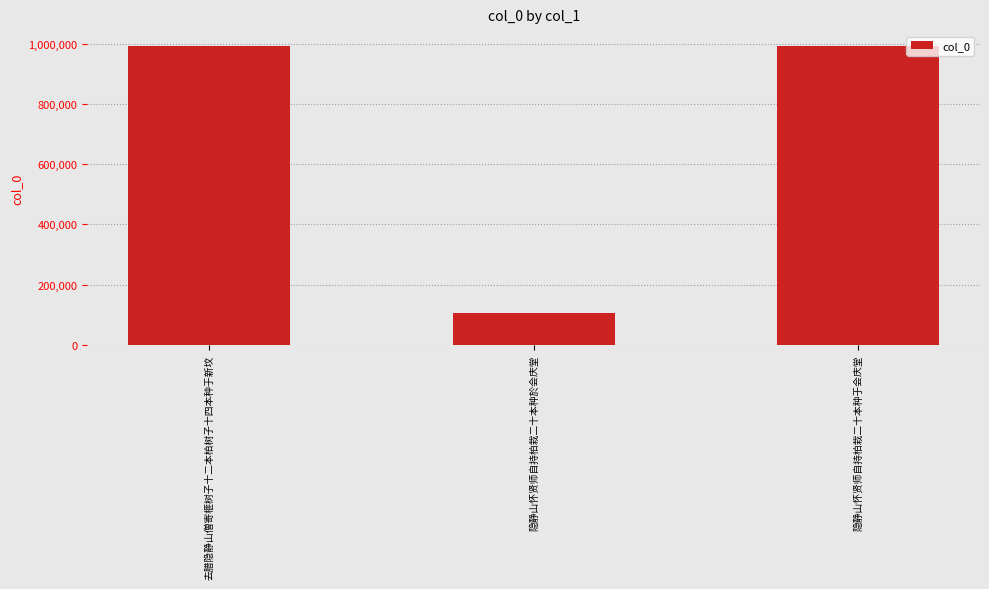

What is the sum of the values at 去腊隐静山僧寄榧树子十二本柏树子十四本种于新坟 and 隐静山怀贤师自持柏栽二十本种於会庆堂?

1097350